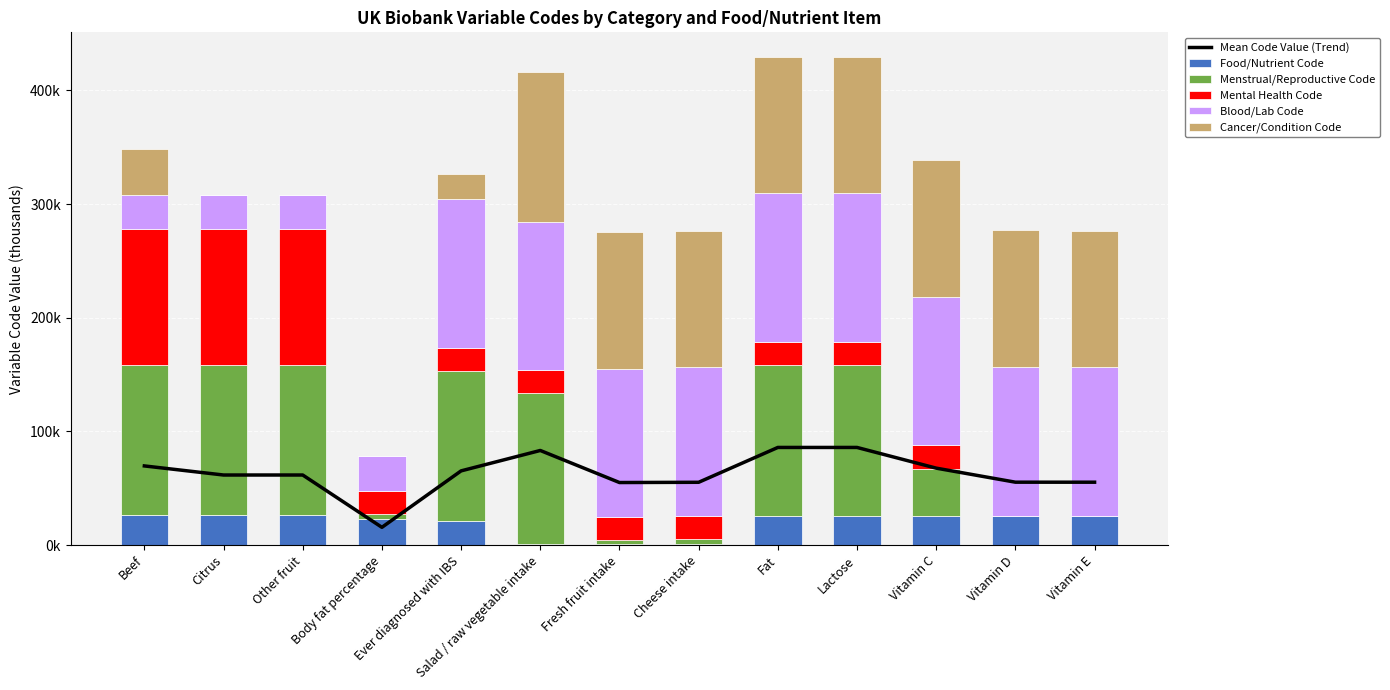

At Vitamin E, list the series in order from smallest to largest.

Menstrual/Reproductive Code, Mental Health Code, Food/Nutrient Code, Mean Code Value (Trend), Cancer/Condition Code, Blood/Lab Code